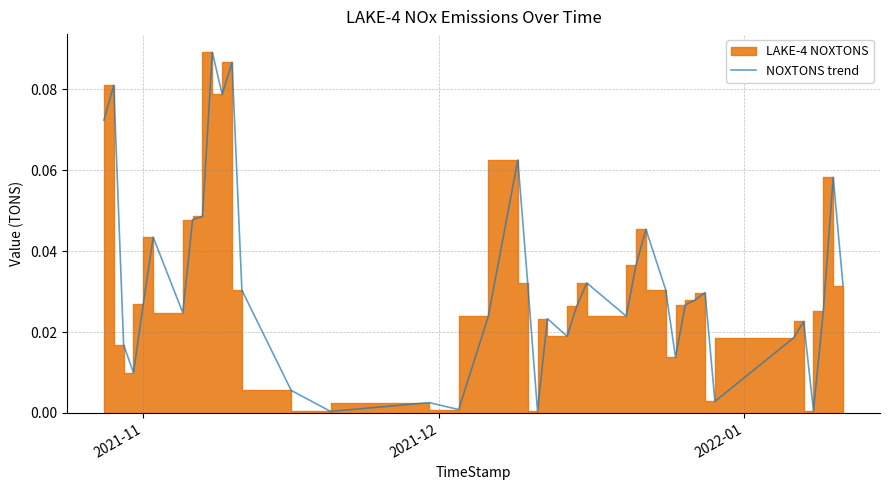

What is the maximum value shown in the chart?

0.1